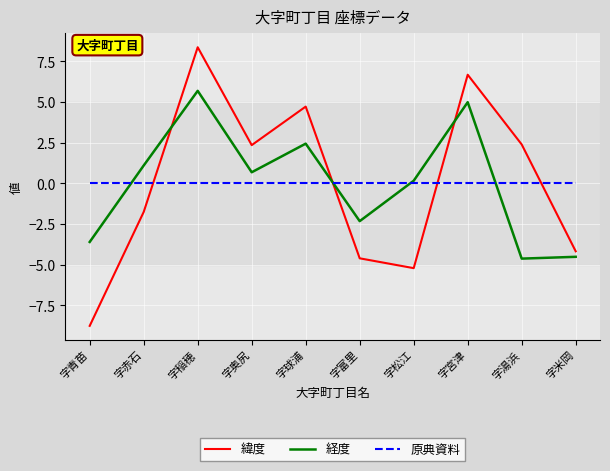

What is the total value across all series at 字宮津?

11.7